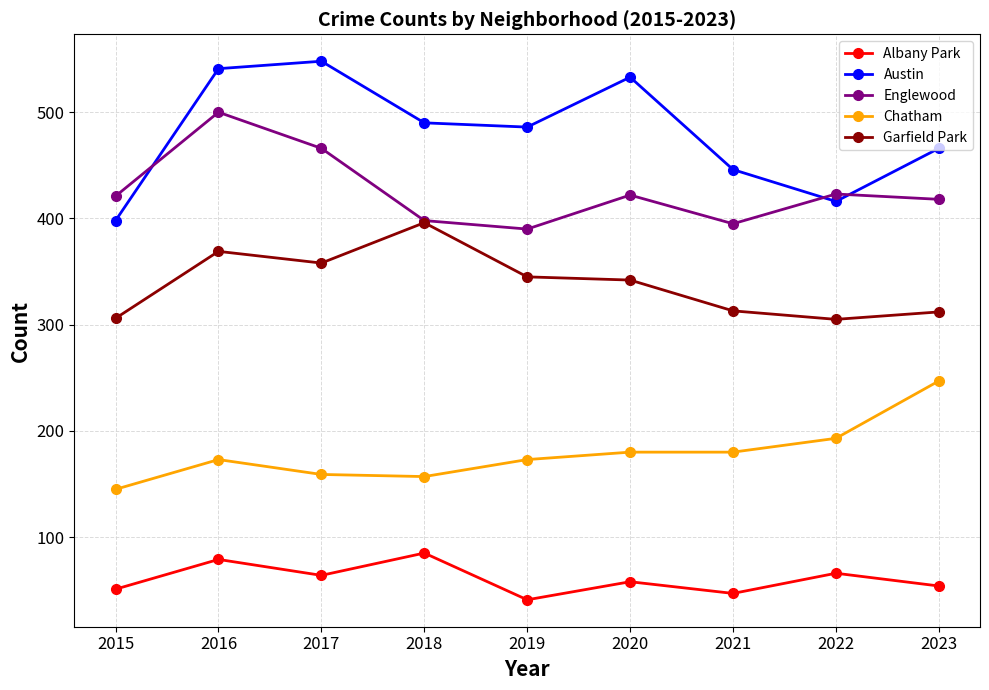

At how many categories does at least one series exceed 78?

9